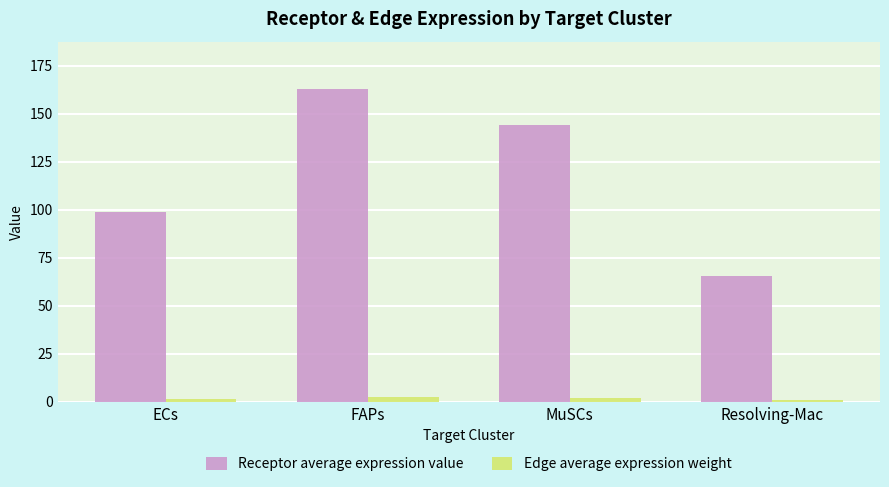

Which series has the largest range (max minus min)?

Receptor average expression value